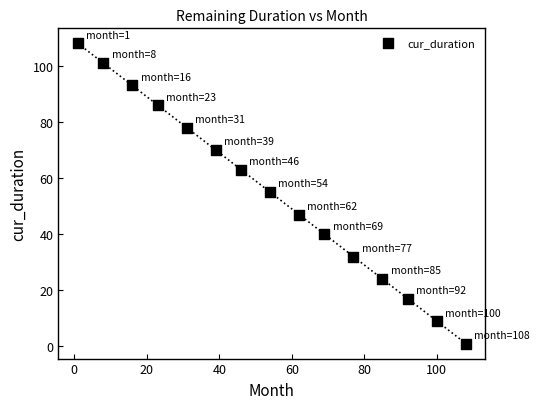

What is the range of X values (max minus min)?

107